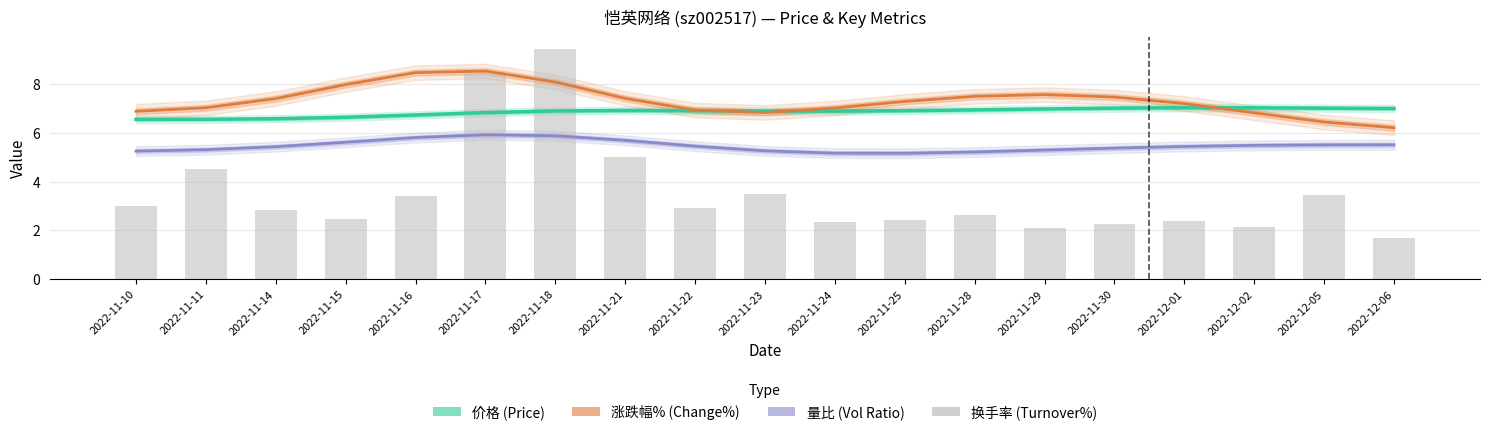

Between 2022-12-02 and 2022-12-01, which is larger?

2022-12-01